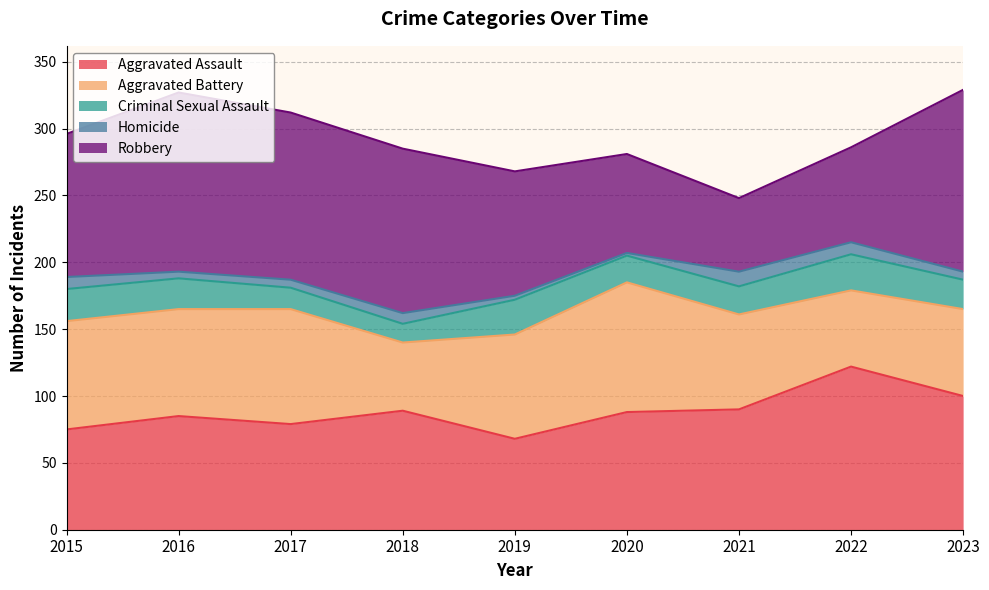

How many data points in Criminal Sexual Assault are above 22?

4